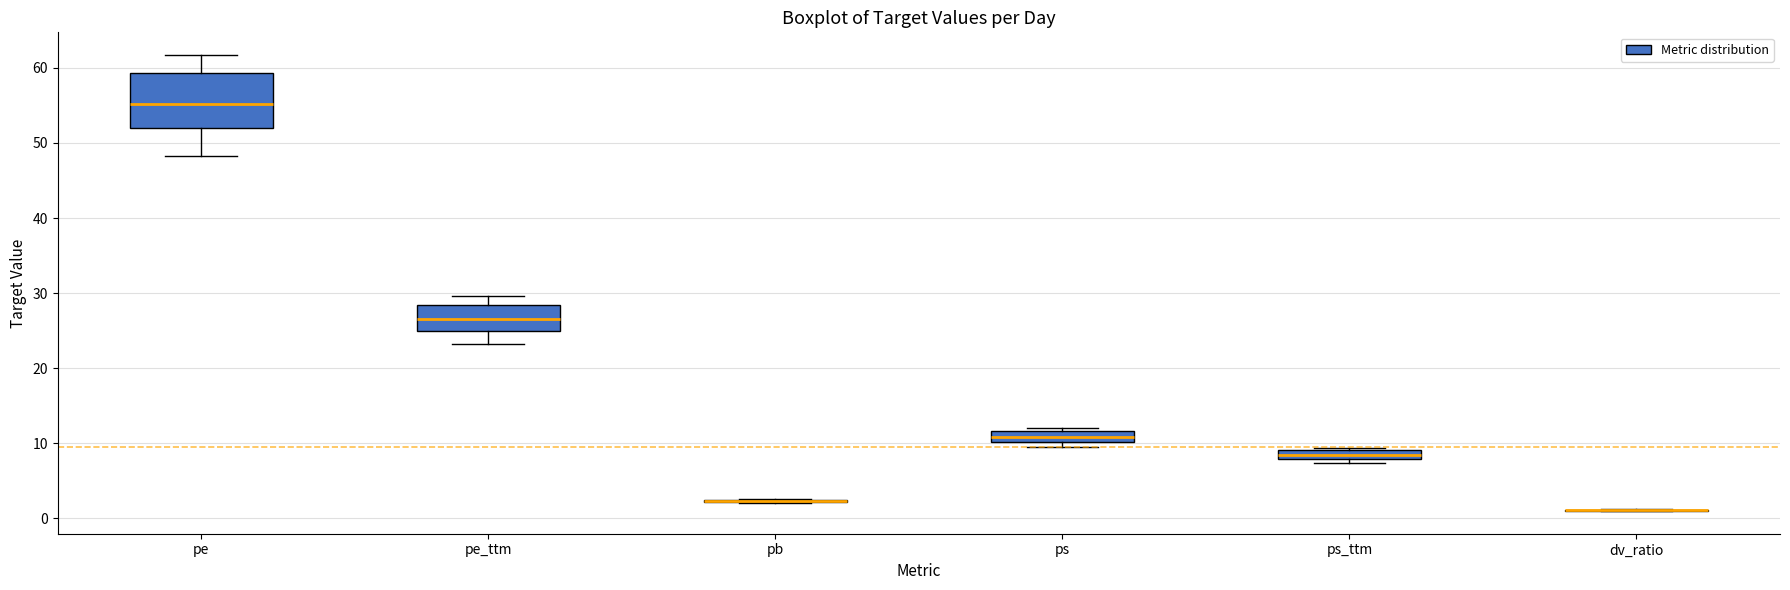

Where is the upper edge of the box for ps_ttm on the y-axis? The values are not printed on the chart, so give them approximately, as read against the axis.

9